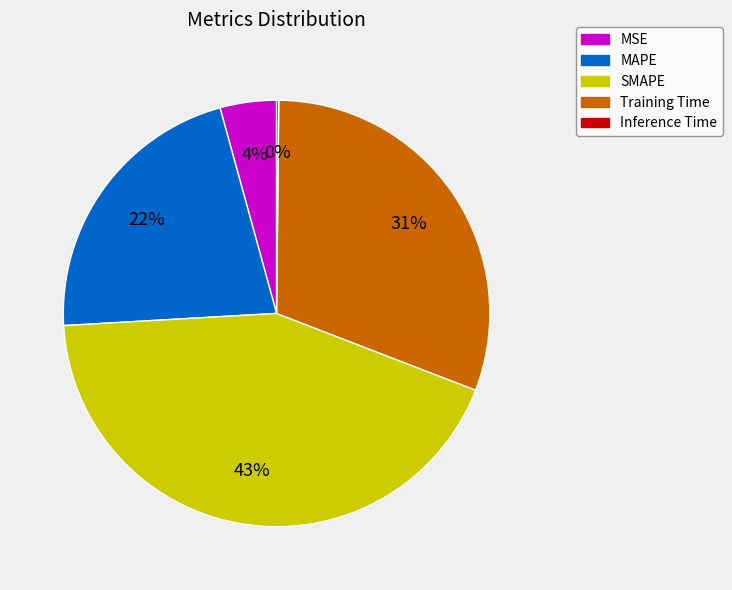

Which has a higher value, MAPE or SMAPE?

SMAPE